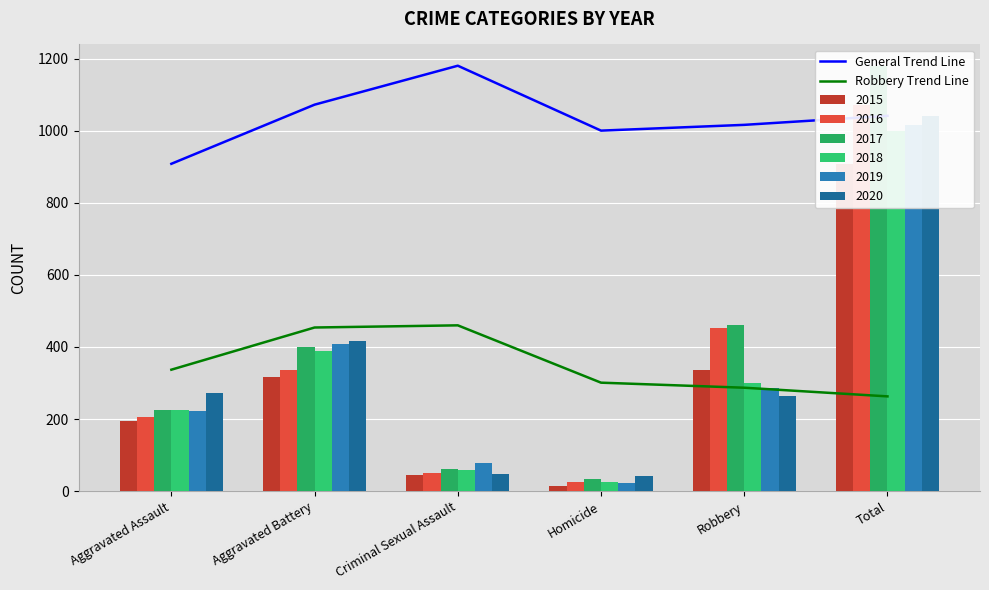

At Aggravated Assault, list the series in order from smallest to largest.

Robbery Trend Line, General Trend Line